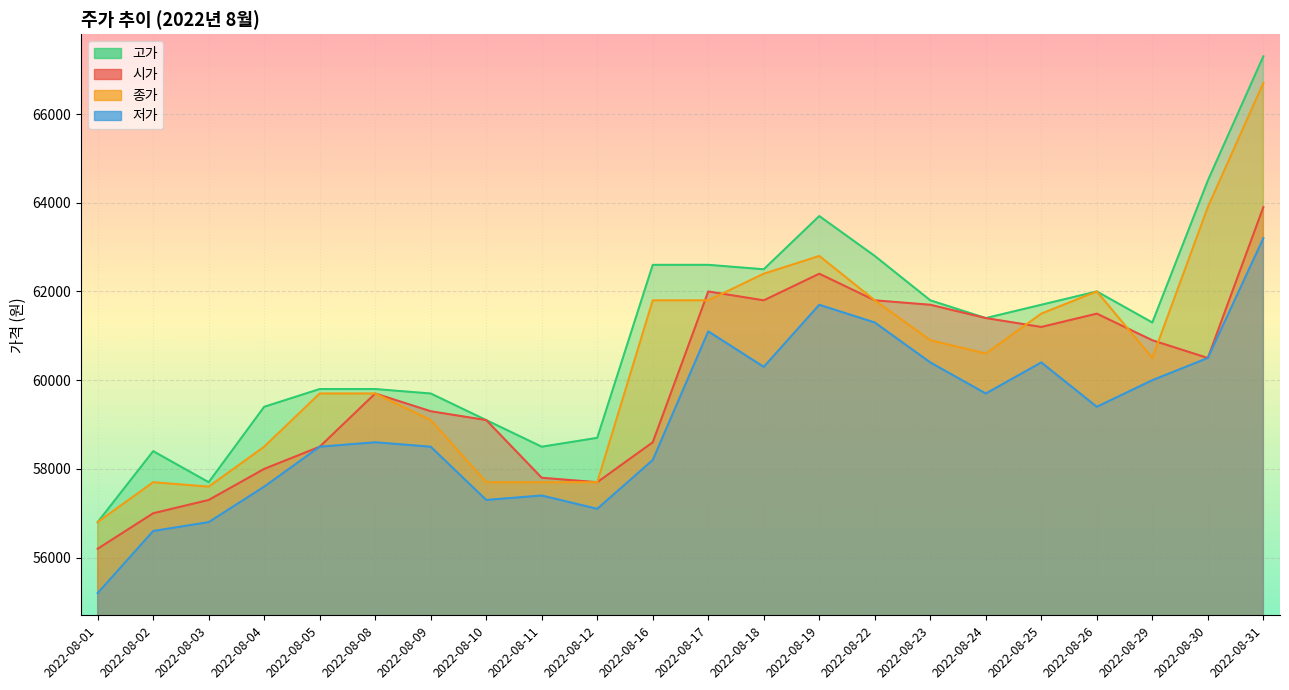

List the labels in order of 종가 value, largest first.

2022-08-31, 2022-08-30, 2022-08-19, 2022-08-18, 2022-08-26, 2022-08-16, 2022-08-17, 2022-08-22, 2022-08-25, 2022-08-23, 2022-08-24, 2022-08-29, 2022-08-05, 2022-08-08, 2022-08-09, 2022-08-04, 2022-08-02, 2022-08-10, 2022-08-11, 2022-08-12, 2022-08-03, 2022-08-01